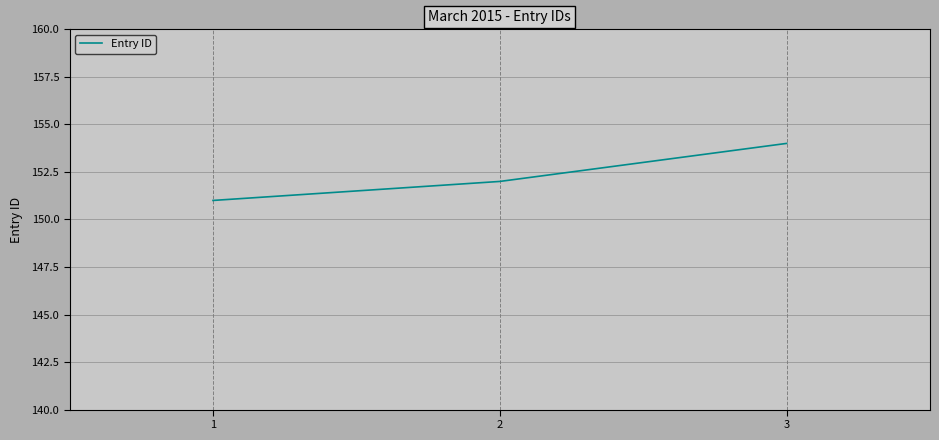

Count the number of data series in this chart.

1